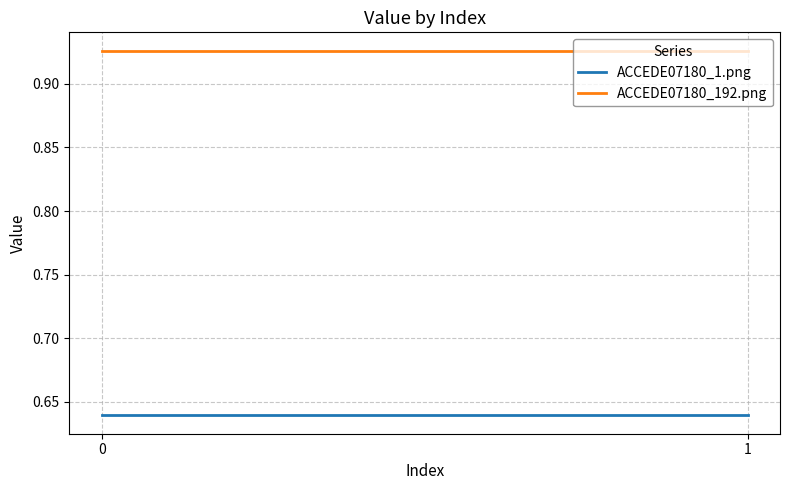

What is the highest value of the ACCEDE07180_1.png series?

0.6